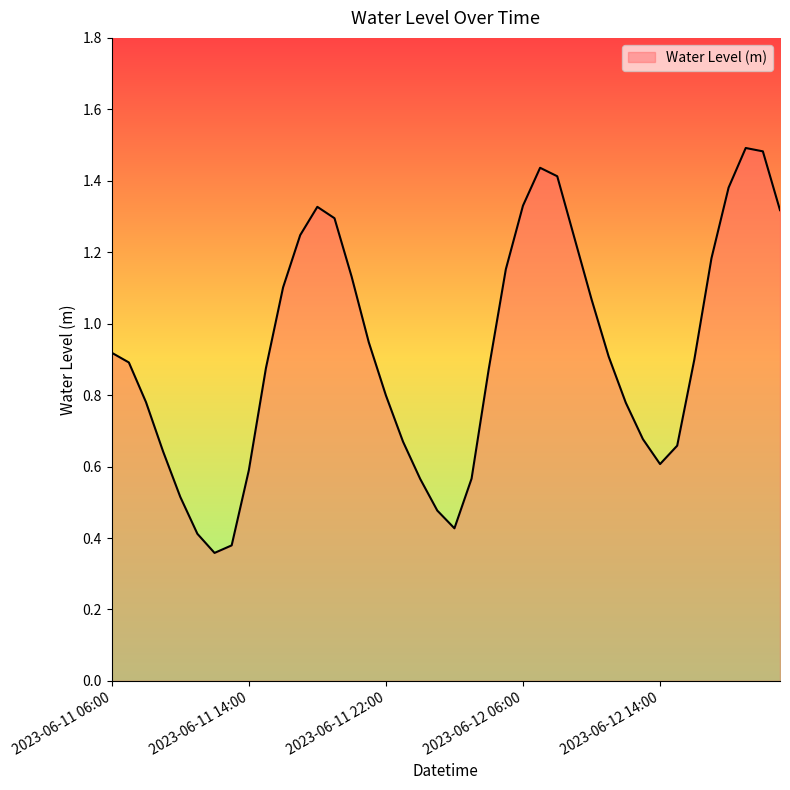

What is the maximum value shown in the chart?

1.5